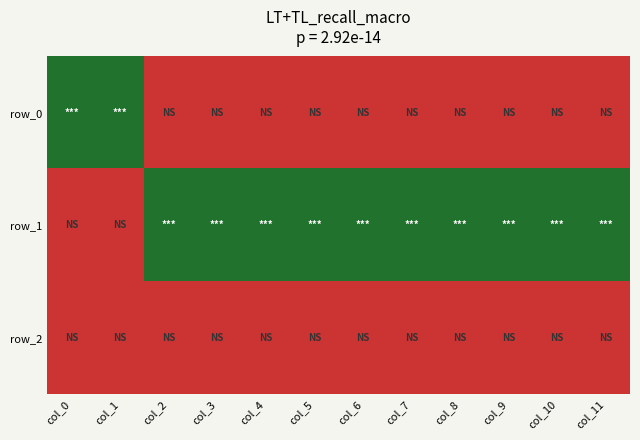

What is the difference between the highest and lowest values at col_2?

1